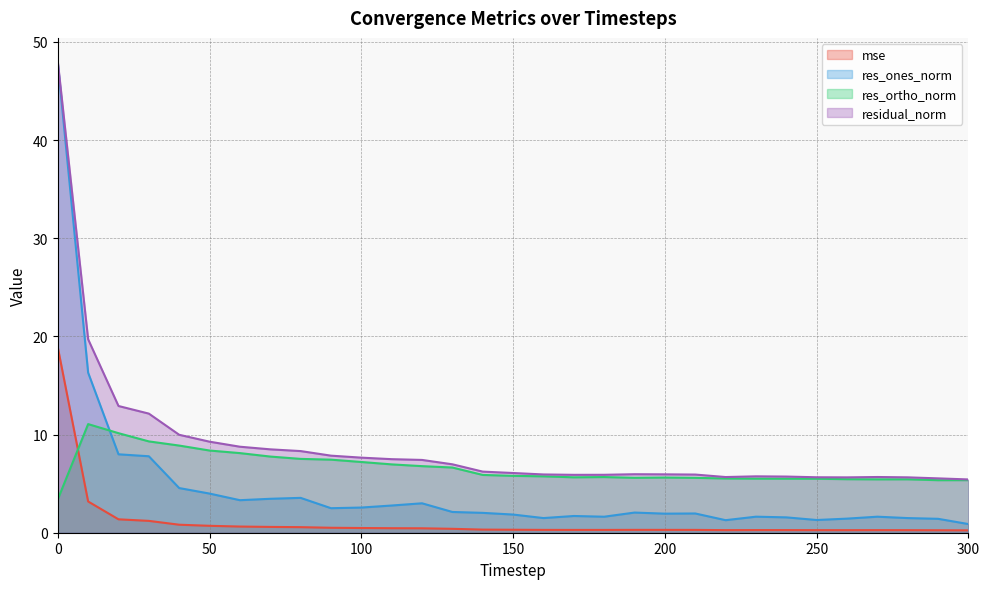

Does the chart display data point markers on the line(s)?

No